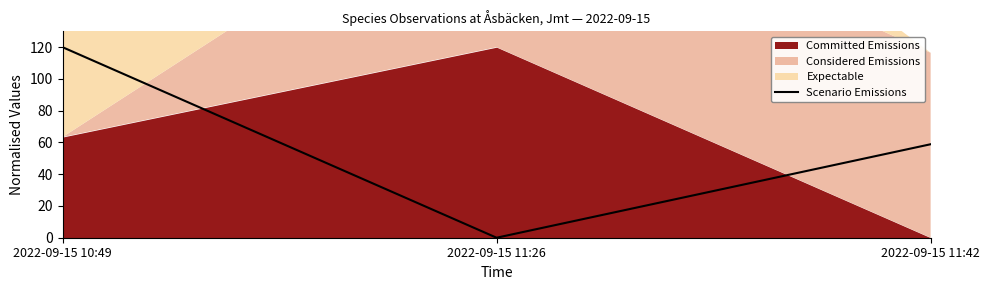

How many values are between 0 and 120?

3